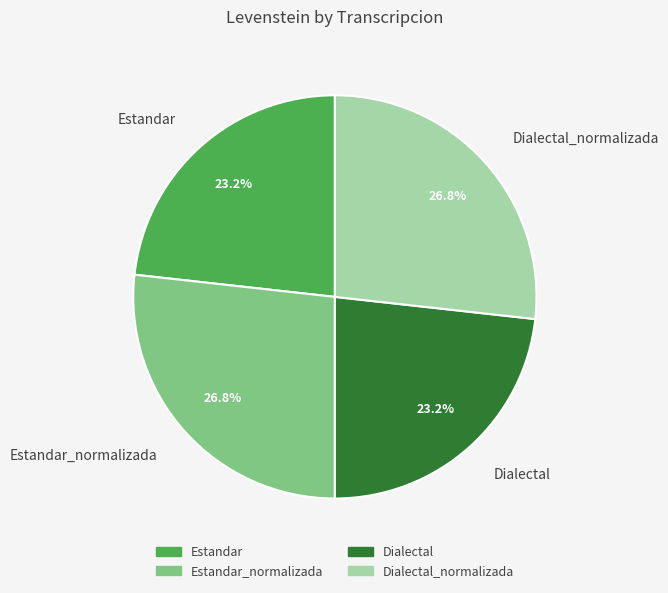

To the nearest percent, what portion does Estandar represent?

23%